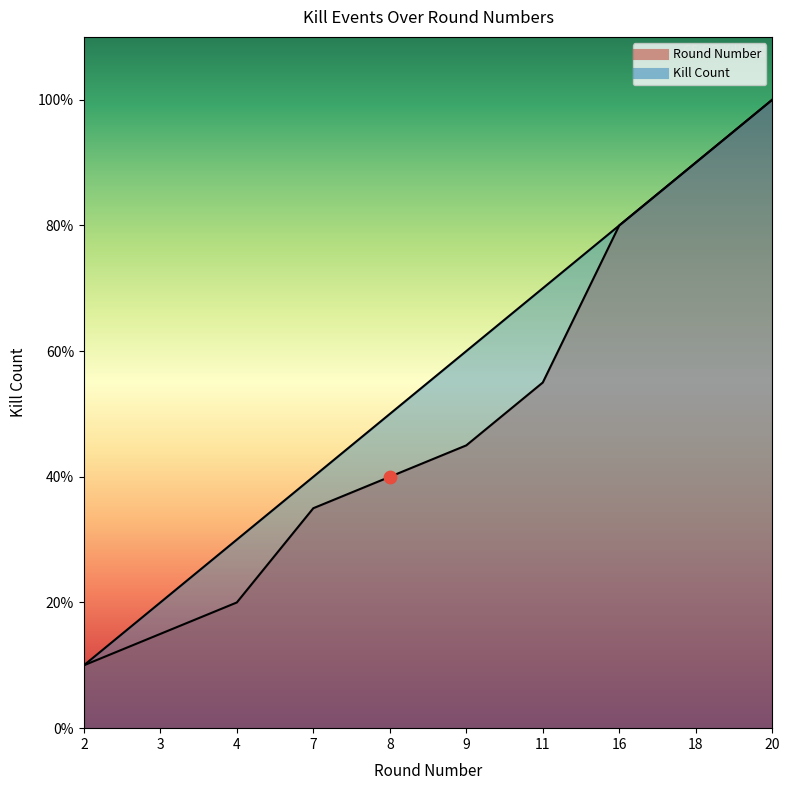

At how many categories does at least one series exceed 7?

3